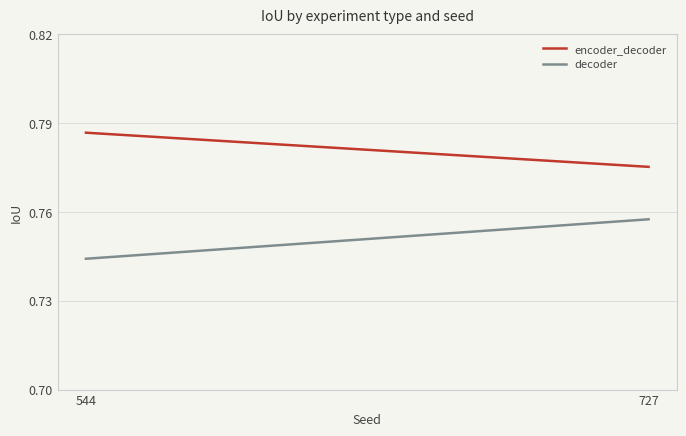

True or false: encoder_decoder has a value of 1.2 at 727.

False